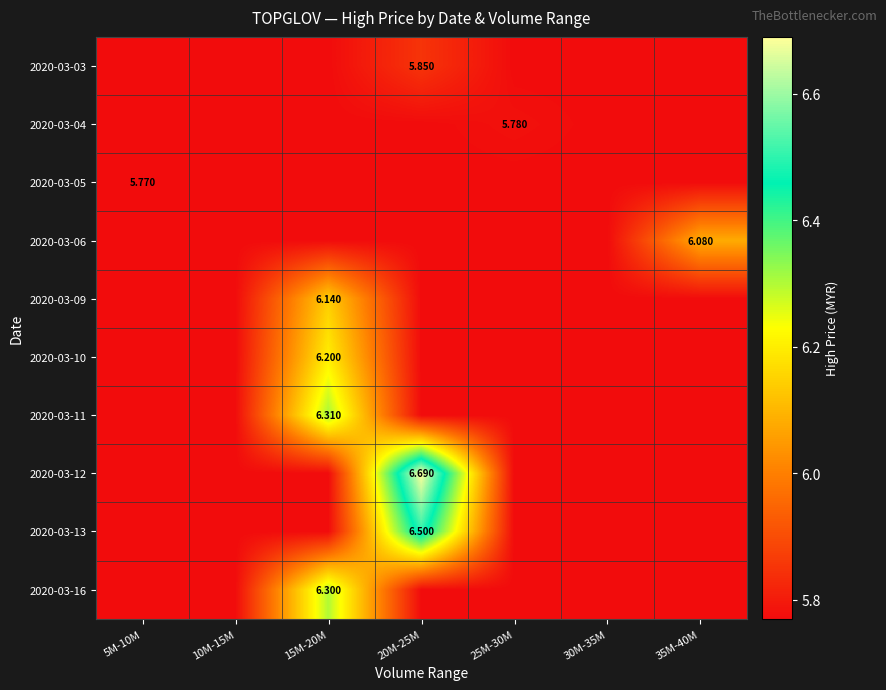

Between 10M-15M and 35M-40M, which series saw the biggest shift?

2020-03-06